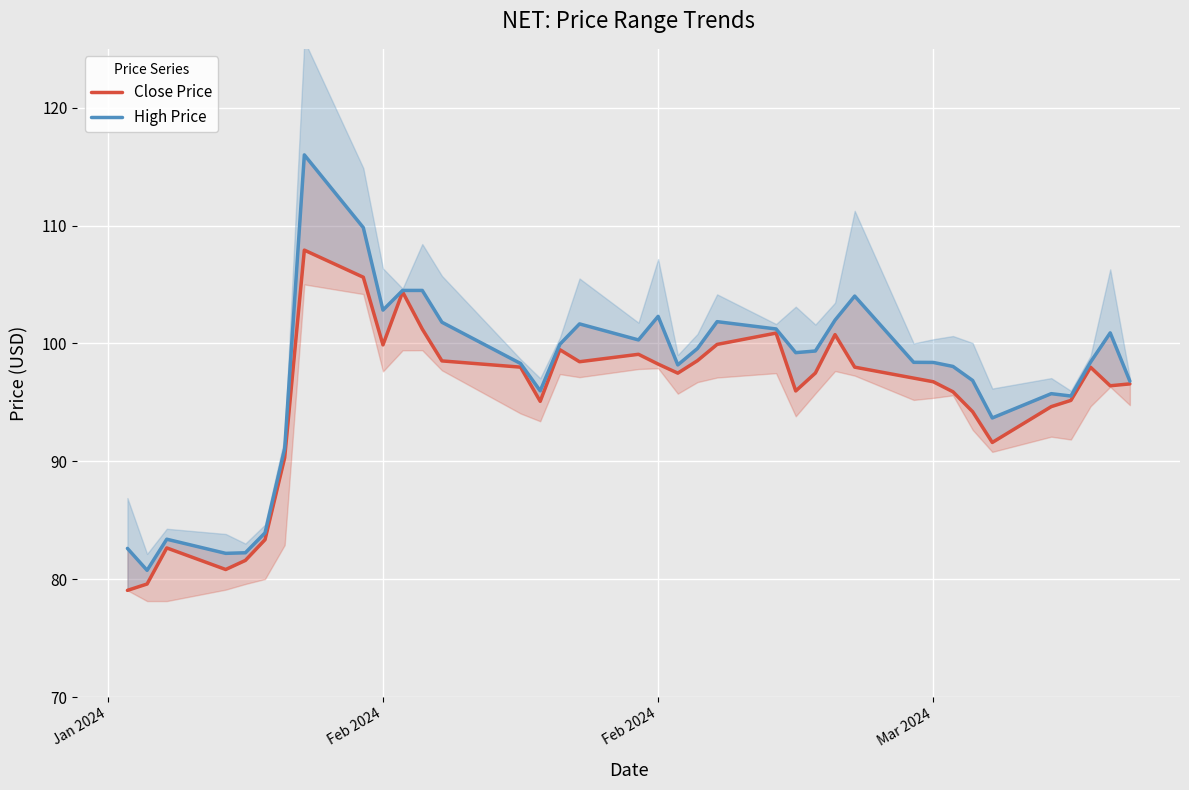

Reading right to left, extract all data points from this chart.

Close Price: 96.6	96.4	98.0	95.2	94.6	91.6	94.2	95.9	96.8	97.1	98.0	100.8	97.5	96.0	100.9	99.9	98.5	97.5	98.2	99.1	98.5	99.5	95.1	98.0	98.5	101.2	104.4	99.9	105.6	107.9	90.3	83.3	81.6	80.8	82.7	79.6	79.0
High Price: 96.8	100.9	98.4	95.5	95.7	93.7	96.9	98.0	98.4	98.4	104.0	102.0	99.4	99.2	101.2	101.8	99.6	98.2	102.3	100.3	101.7	99.9	96.0	98.3	101.8	104.5	104.5	102.8	109.8	116.0	91.1	83.9	82.2	82.2	83.4	80.8	82.6